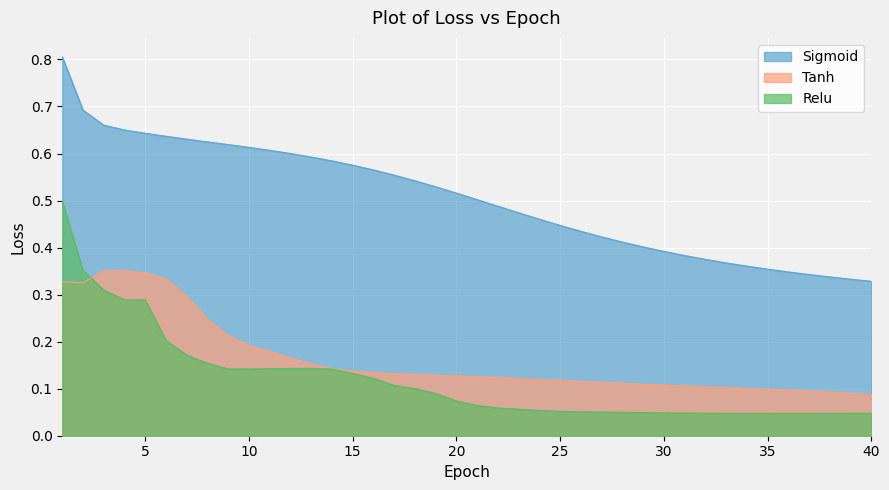

What is the average value of the Relu series?

0.1